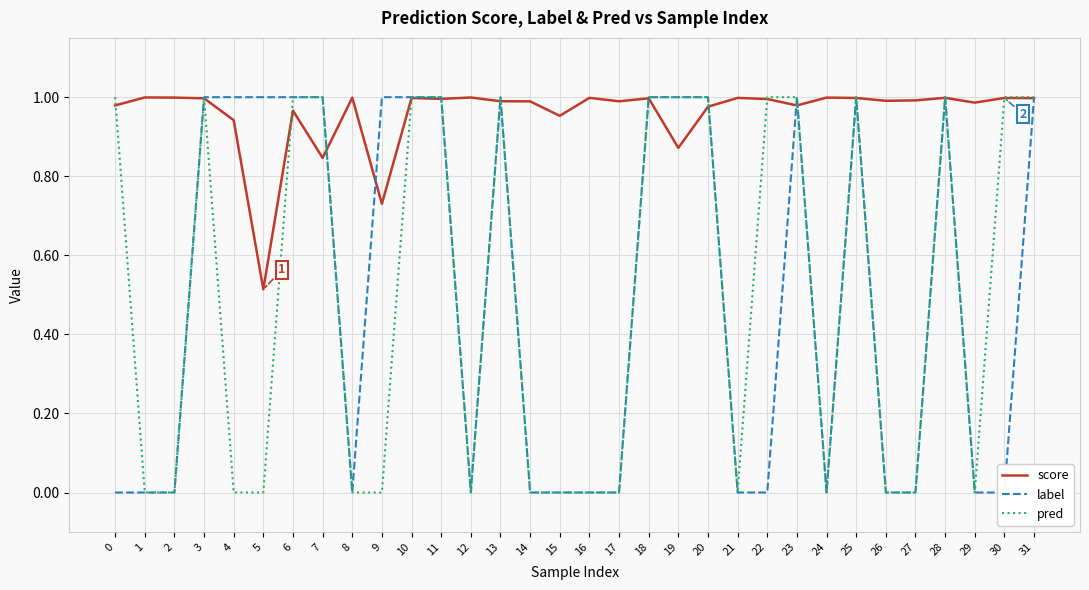

How many lines are shown in the chart?

3